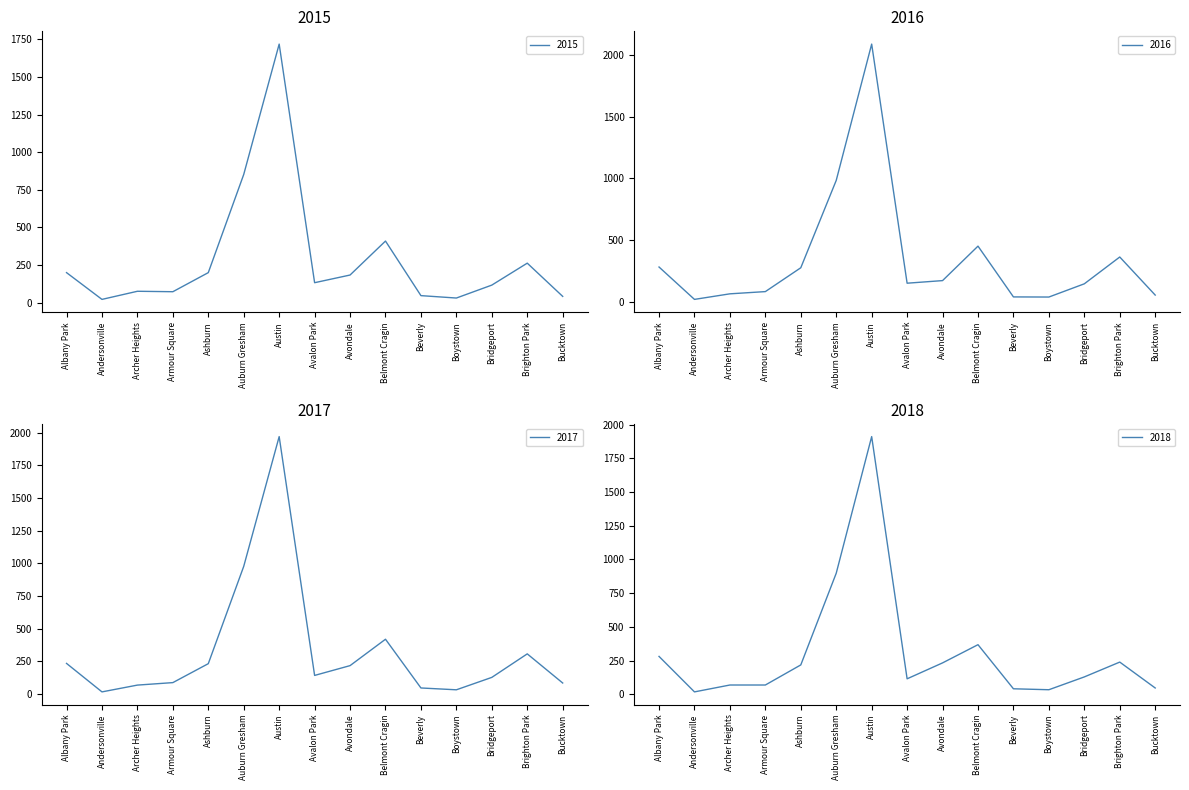

What is the sum of the 2017 values at Auburn Gresham and Albany Park?

1213